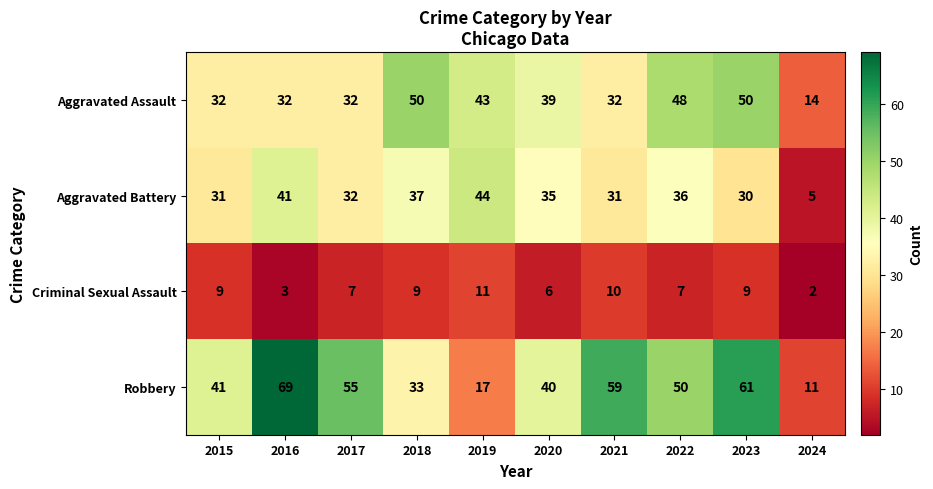

What is the total value across all series at 2017?

126